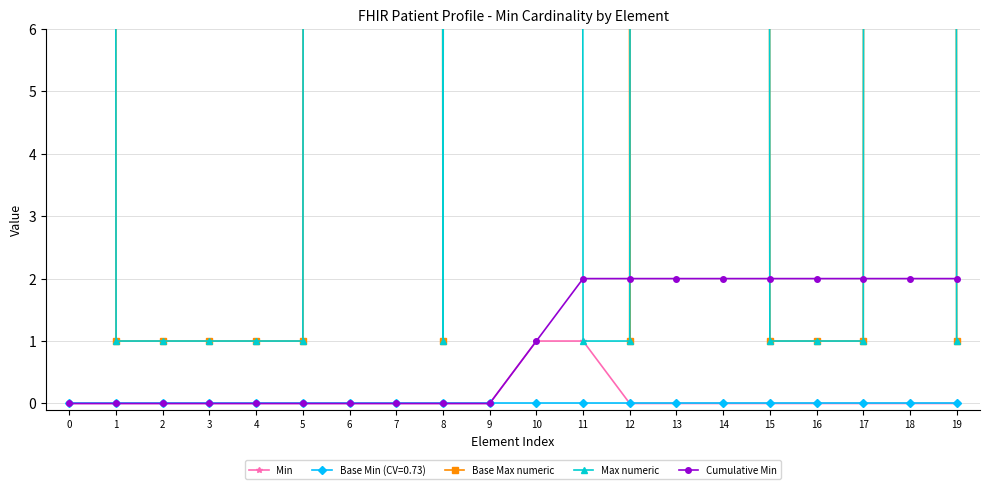

True or false: Cumulative Min has a value of 0 at 6.

True